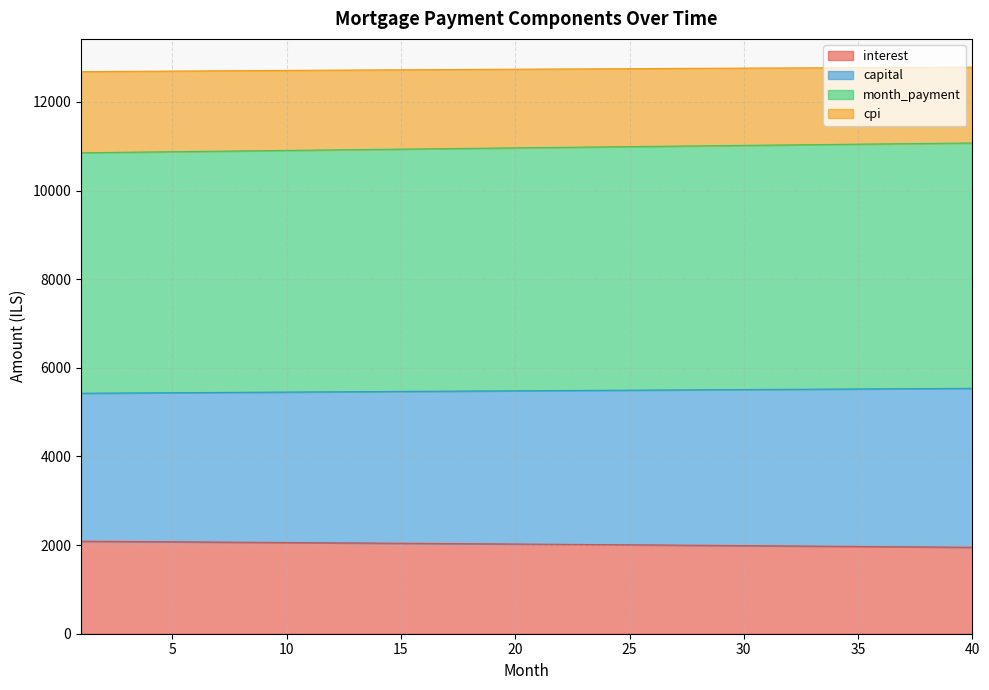

Which category has the highest value across all series?

40